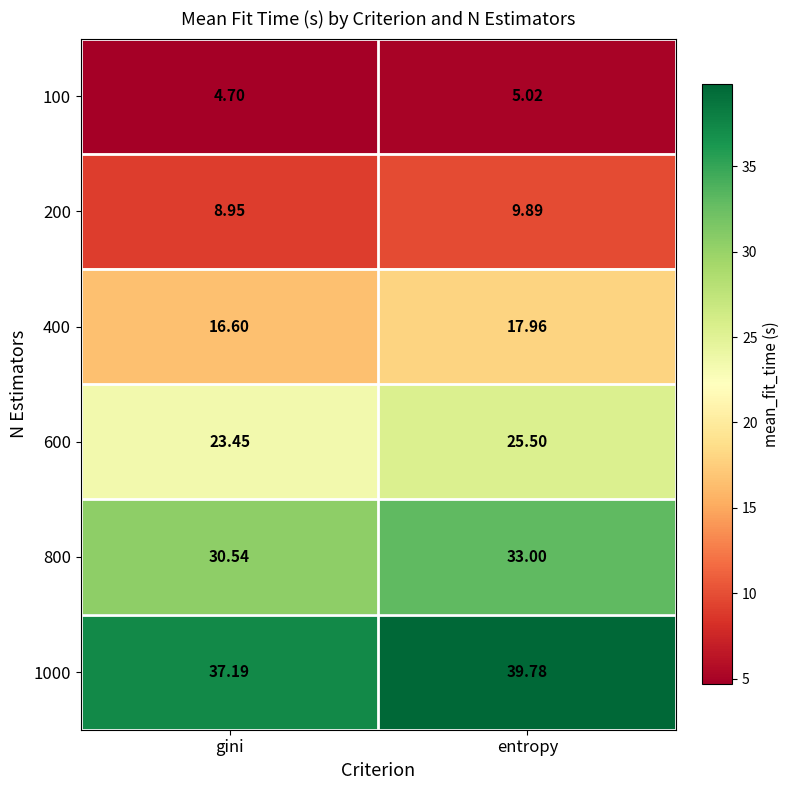

Which series has the widest spread of values?

1000